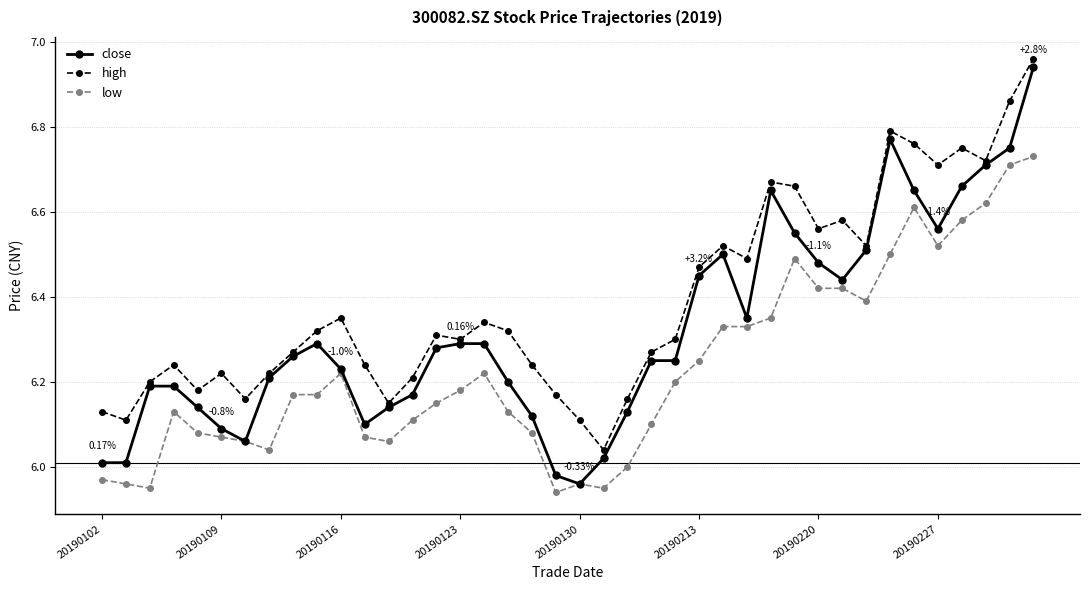

What is the difference between the maximum and minimum values in the close series?

1.0